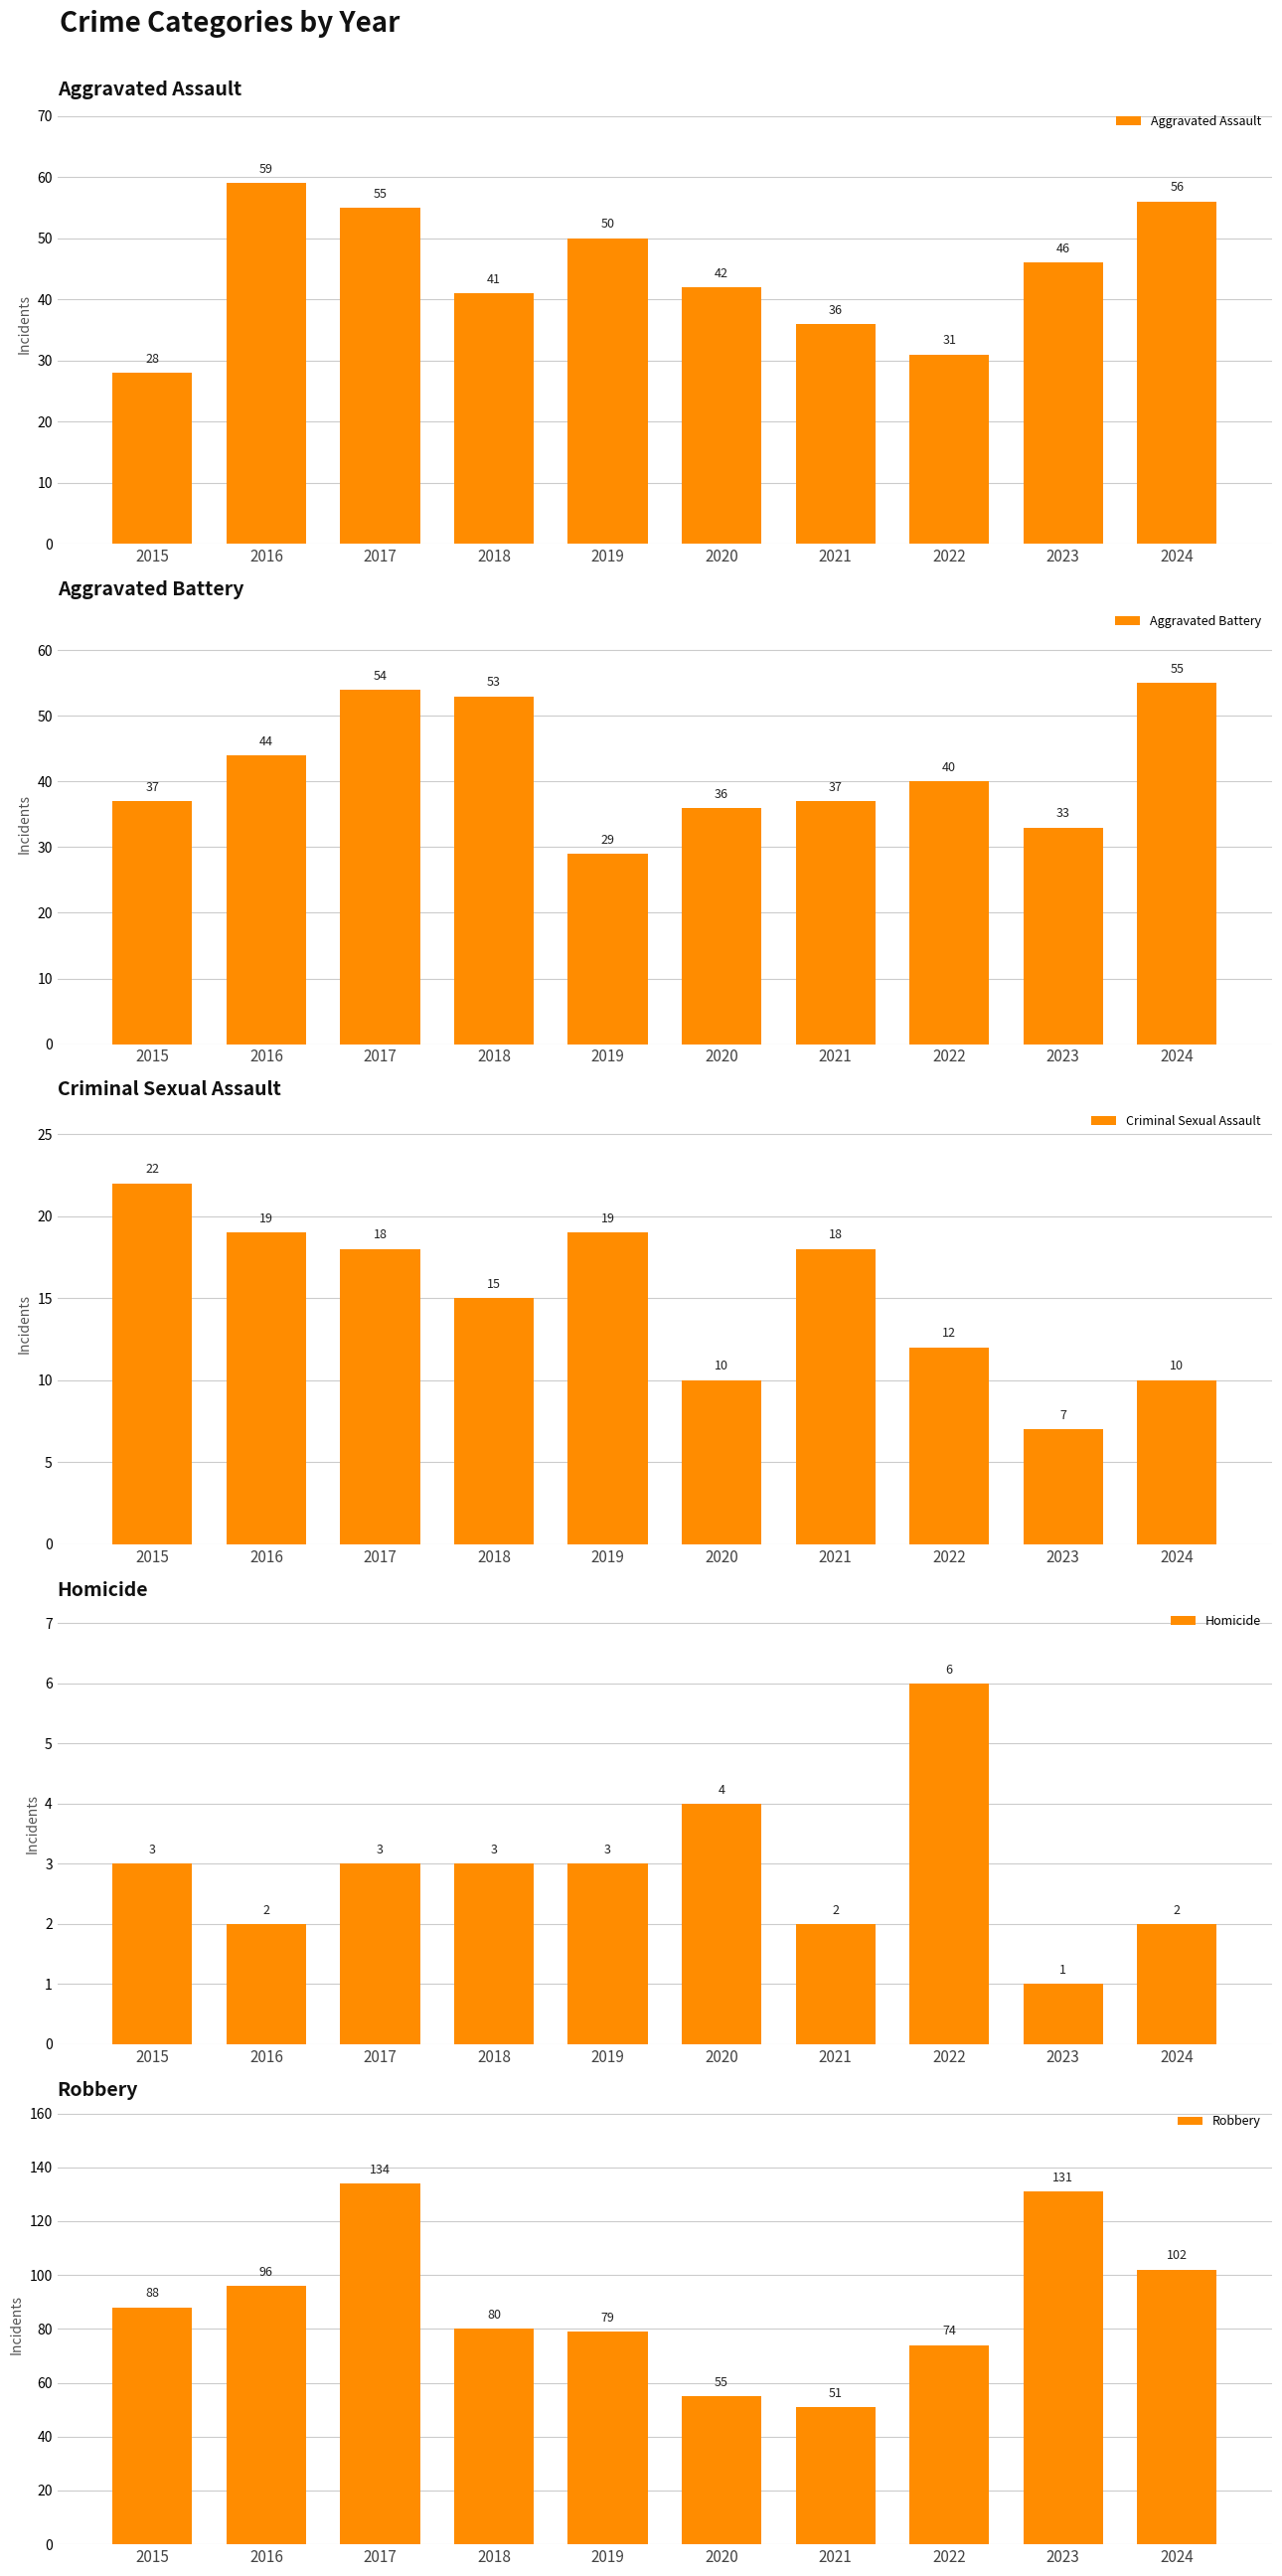

What is the sum of all Aggravated Battery values?

418